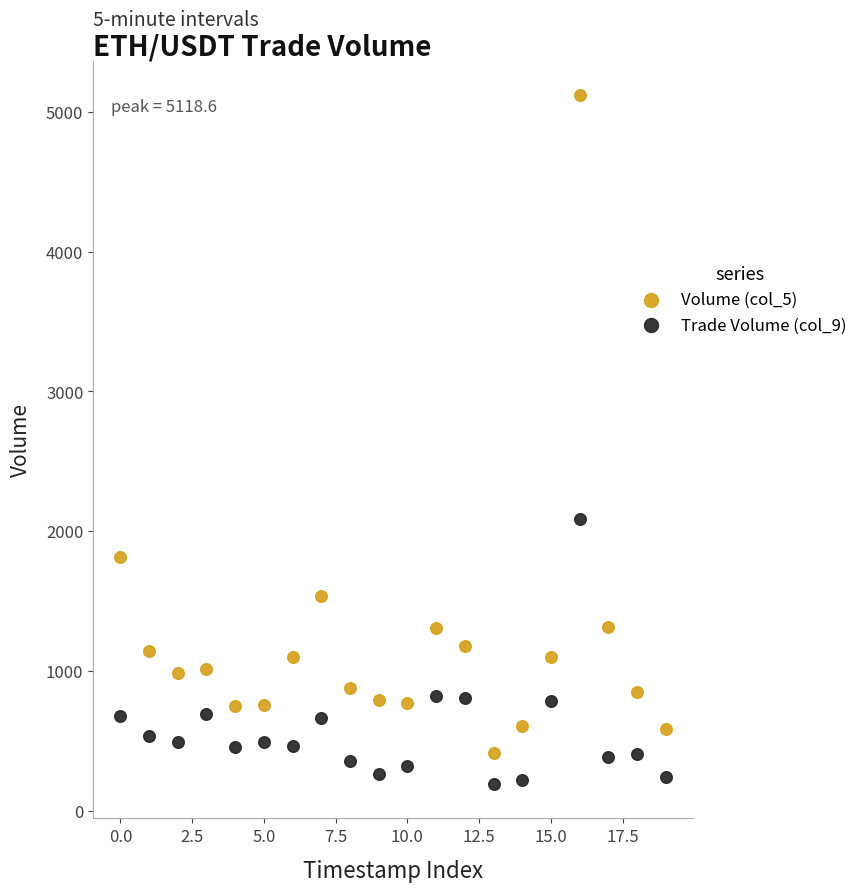

Which series contains the lowest Y value?

Trade Volume (col_9)